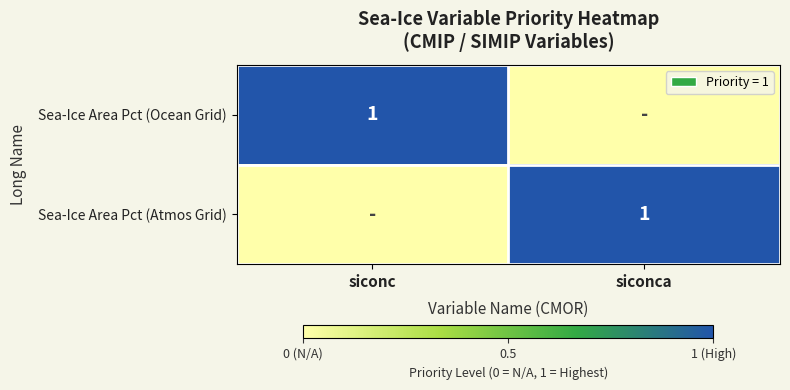

What is the spread (max minus min) of values at siconc?

1